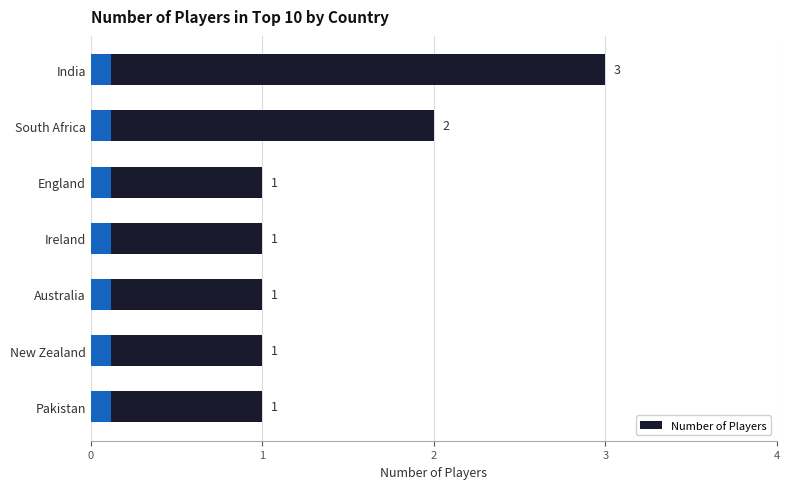

How many bars are there in total?

7